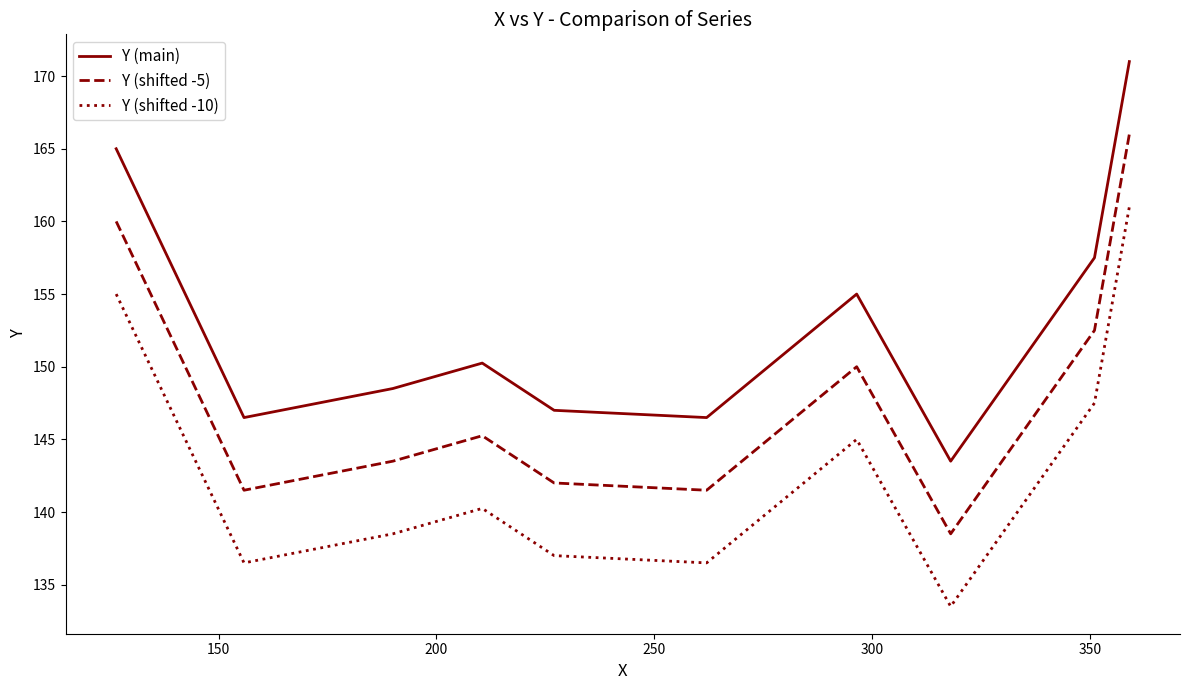

Which series has the largest total across all categories?

Y (main)